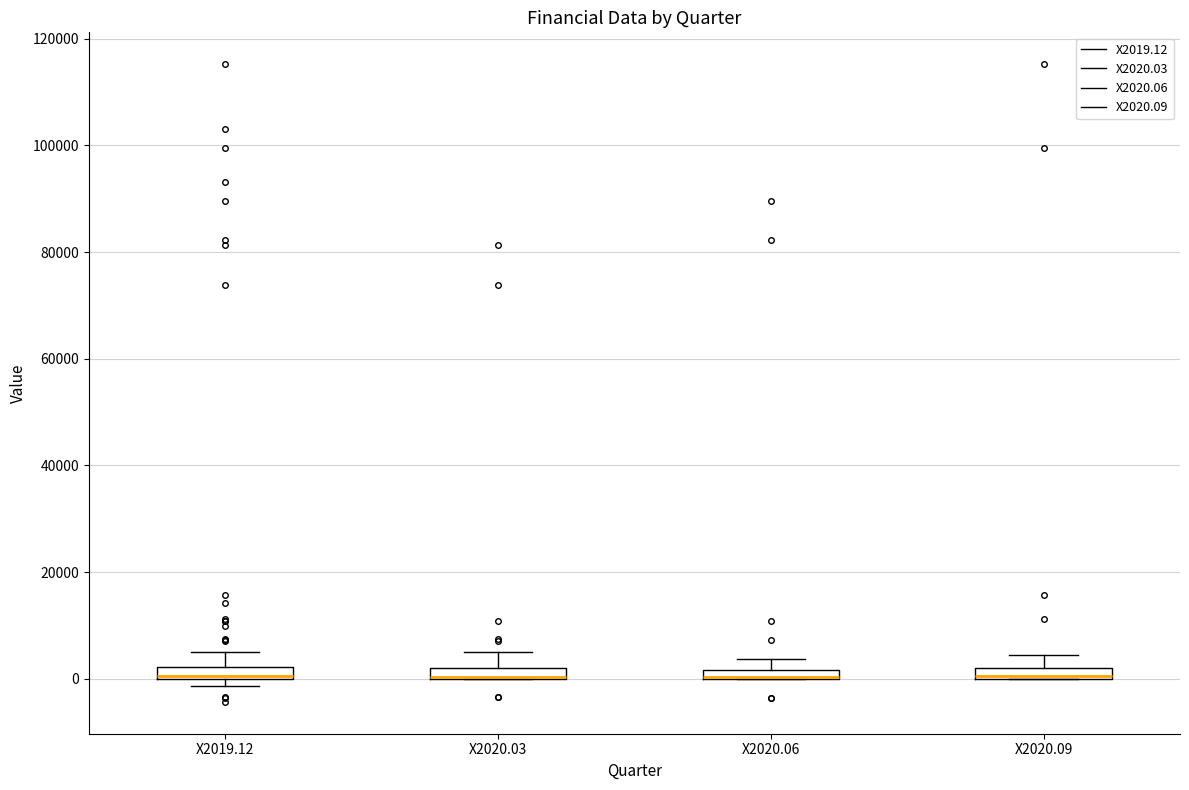

Where is the upper edge of the box for X2019.12 on the y-axis? The values are not printed on the chart, so give them approximately, as read against the axis.

2000